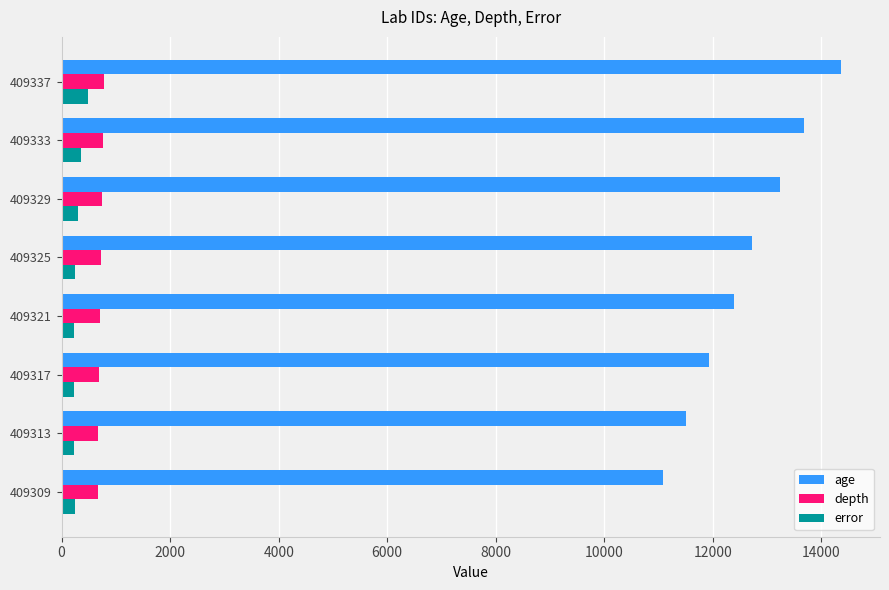

Between 409317 and 409329, which series saw the biggest shift?

age